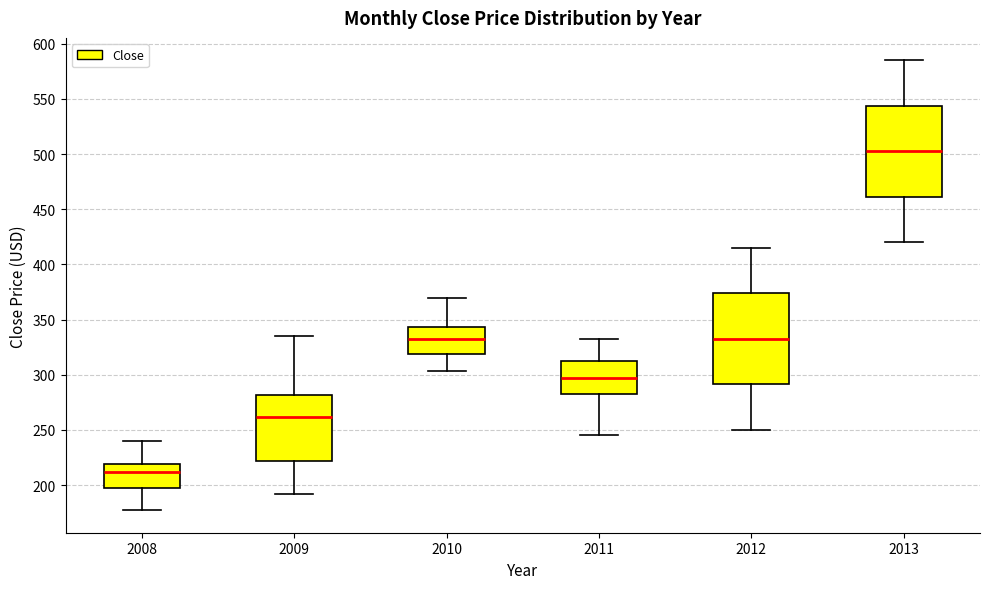

Reading left to right, transcribe this box plot: for each box, give where its median line is, the range the box spans, and where its two whiskers end, as read against the y-axis. The values are not printed on the chart, so give them approximately, as read against the axis.

2008: median 210, box 195 to 220, whiskers 175 to 240
2009: median 260, box 220 to 280, whiskers 190 to 335
2010: median 330, box 320 to 345, whiskers 305 to 370
2011: median 295, box 285 to 315, whiskers 245 to 330
2012: median 335, box 290 to 375, whiskers 250 to 415
2013: median 505, box 460 to 545, whiskers 420 to 585